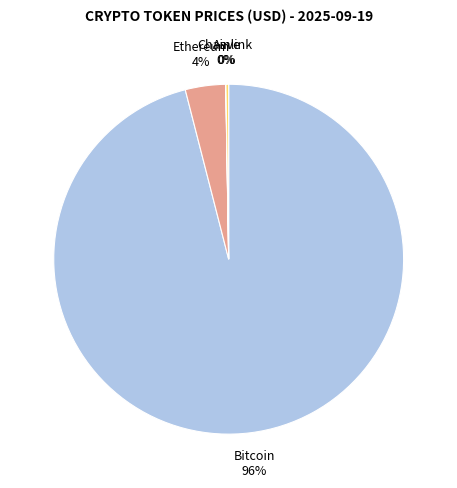

What percentage is the Bitcoin slice, to the nearest percent?

96%